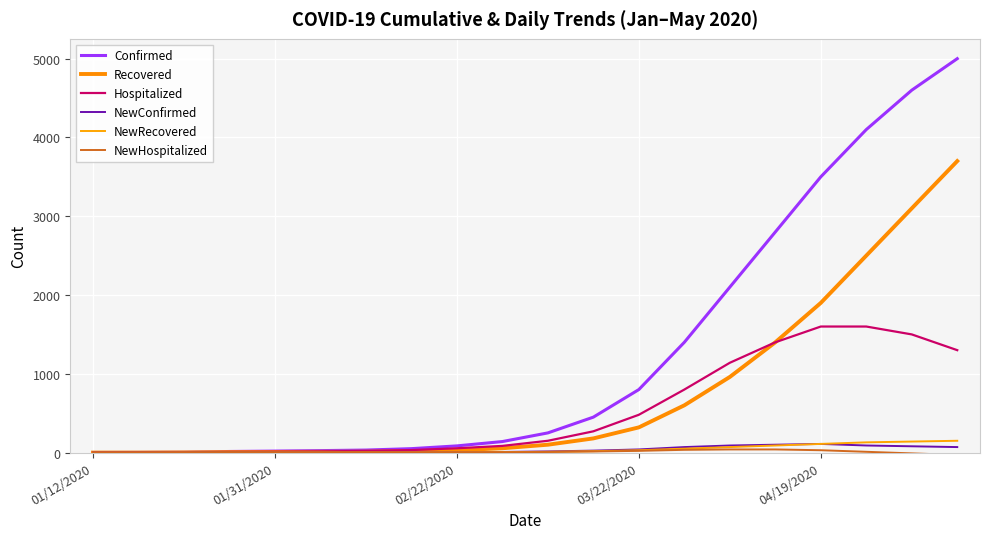

How many lines are shown in the chart?

6